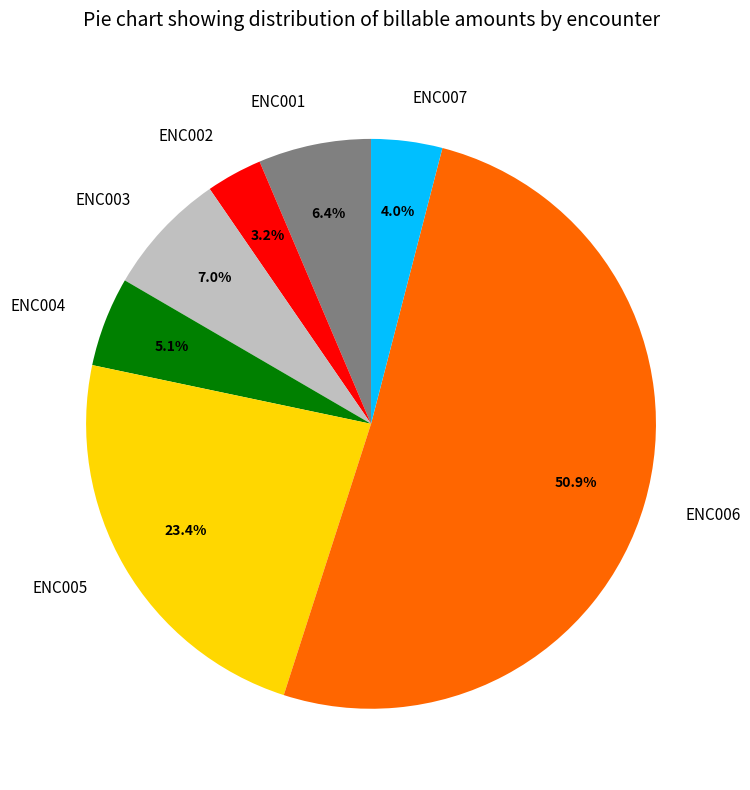

To the nearest percent, what percentage of the pie is ENC004?

5%